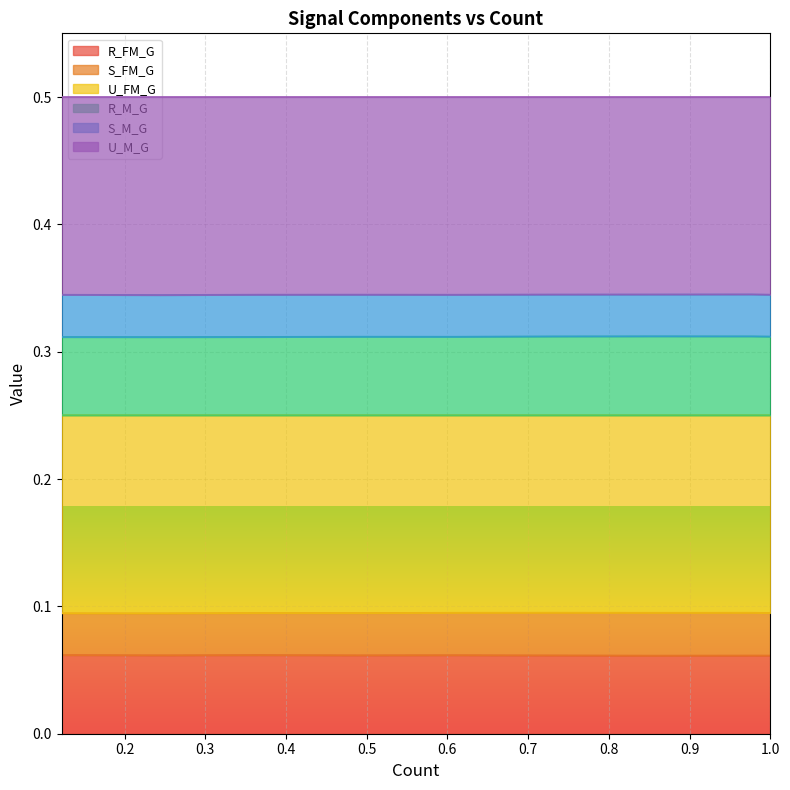

Between 0.8544921875 and 0.9765625, which series saw the biggest shift?

R_FM_G